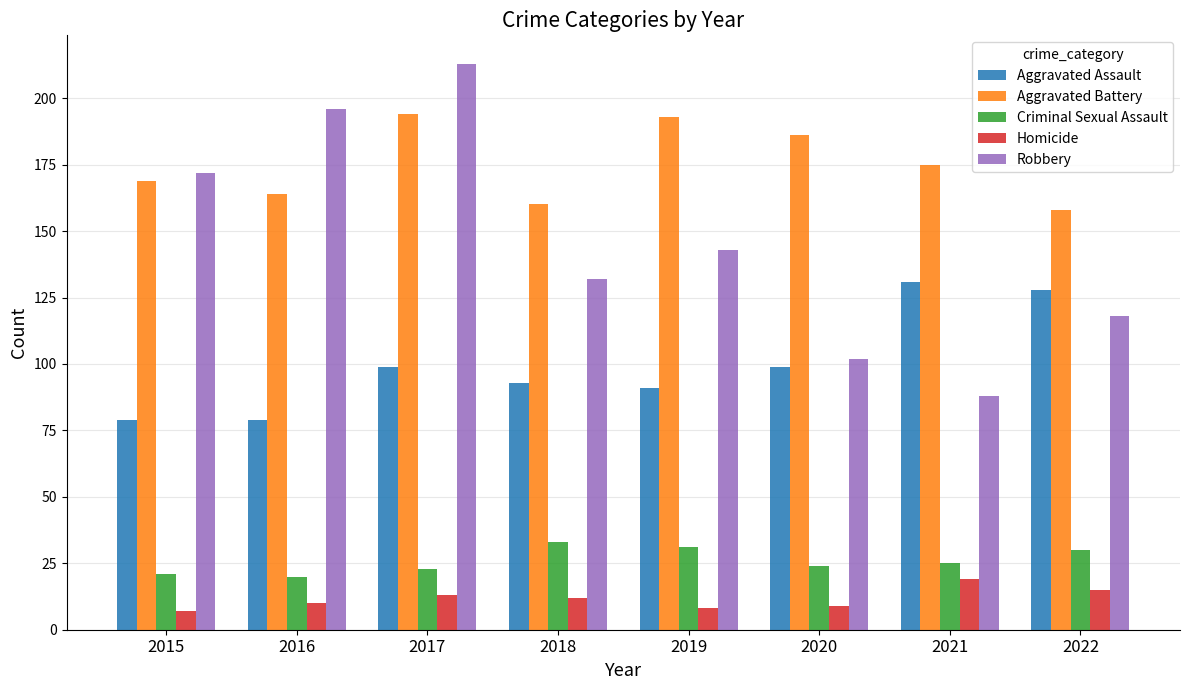

What is the minimum value shown in the chart?

7